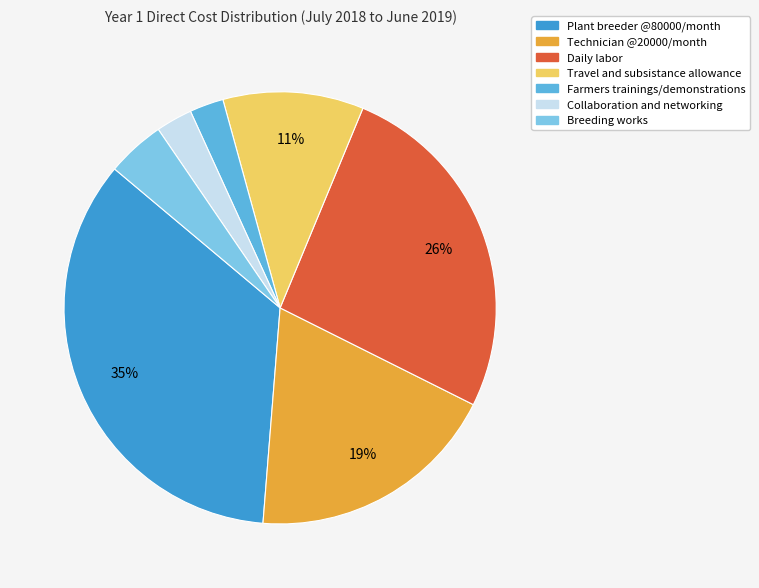

What is the total percentage of Travel and subsistance allowance and Plant breeder @80000/month?

45.4%